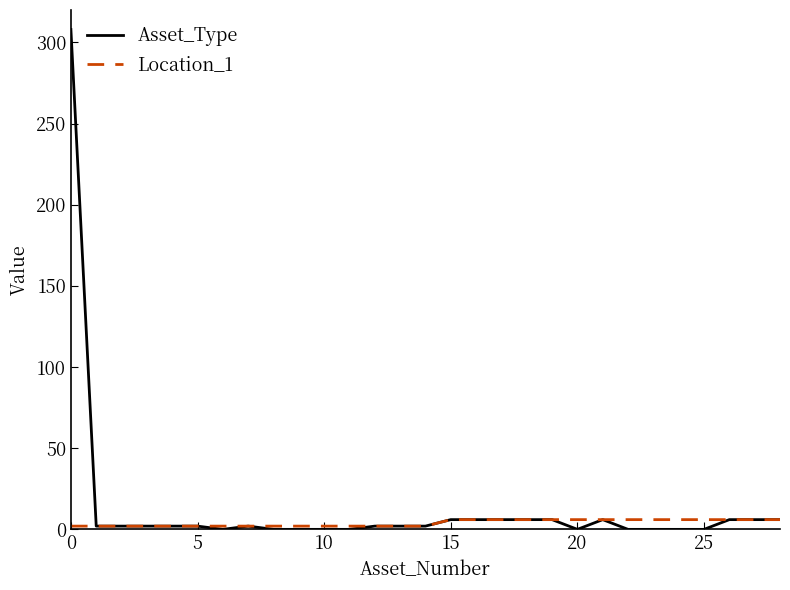

Which series has the widest spread of values?

Asset_Type